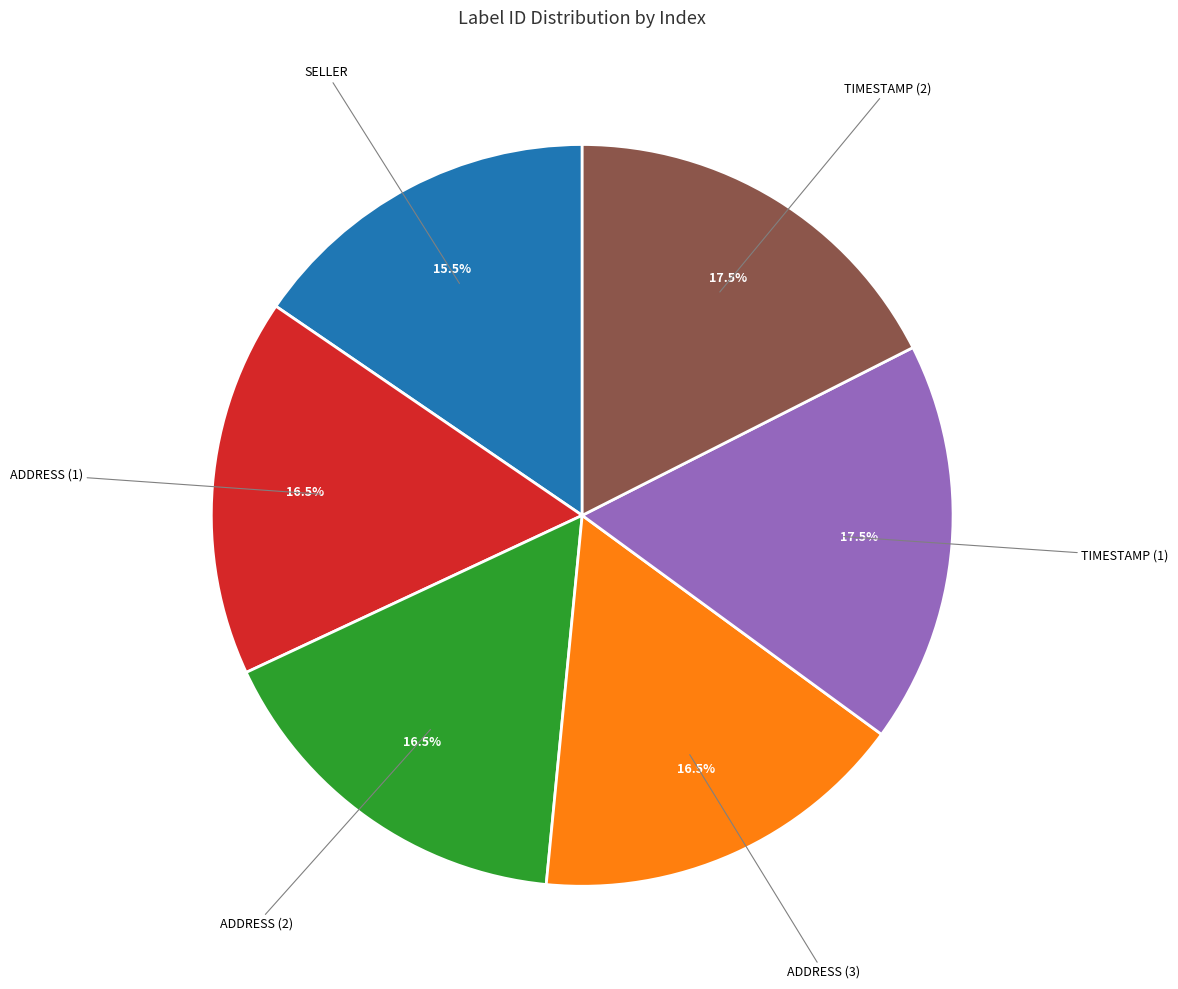

Is there a majority slice in this chart?

No